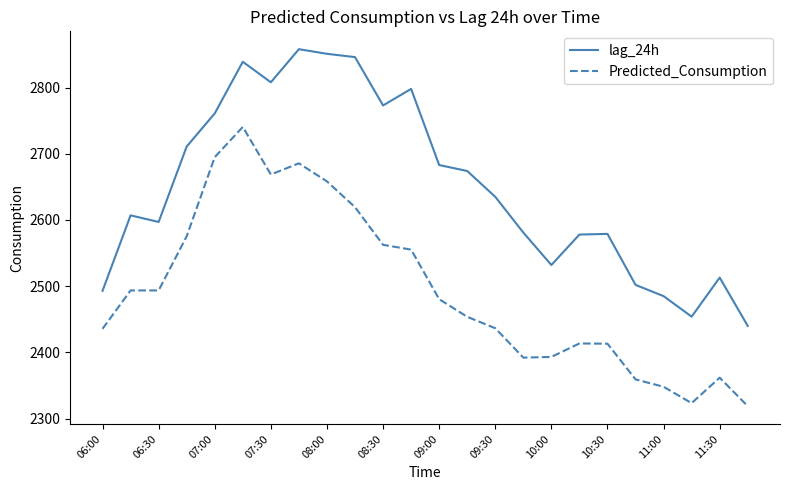

How many values in the lag_24h series are below 2635?

12